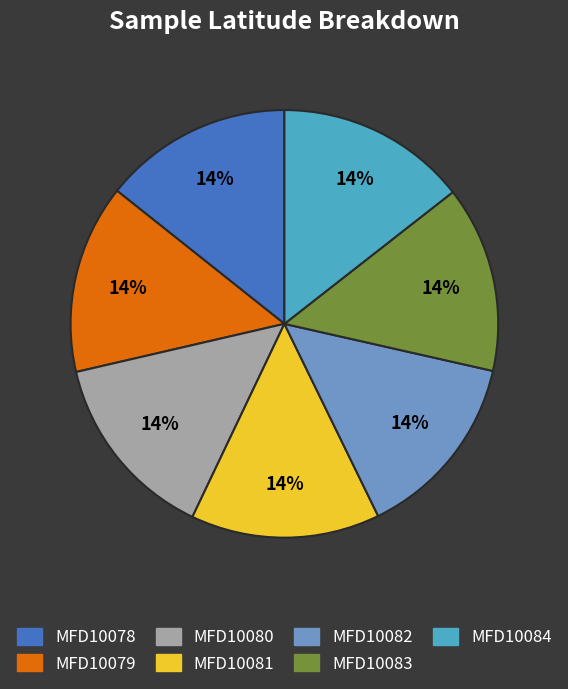

What is the ratio of the value at MFD10079 to the value at MFD10080?

1.0